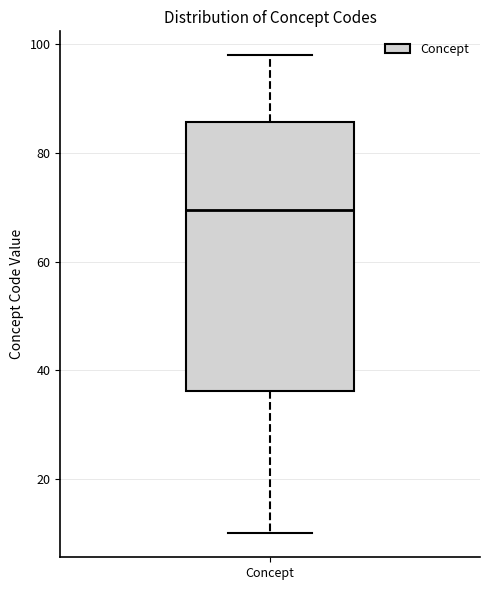

Transcribe this box plot: give where the median line is, the range the box spans, and where the two whiskers end, as read against the y-axis. The values are not printed on the chart, so give them approximately, as read against the axis.

median 70, box 36 to 86, whiskers 10 to 98